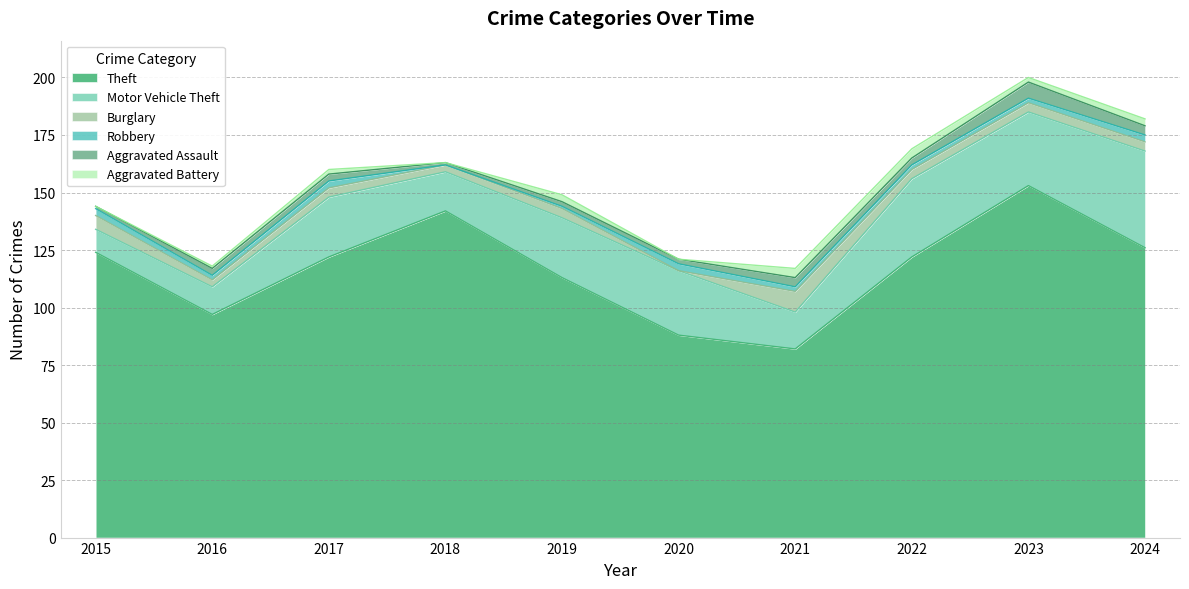

At which label is Theft closest to 117?

2019